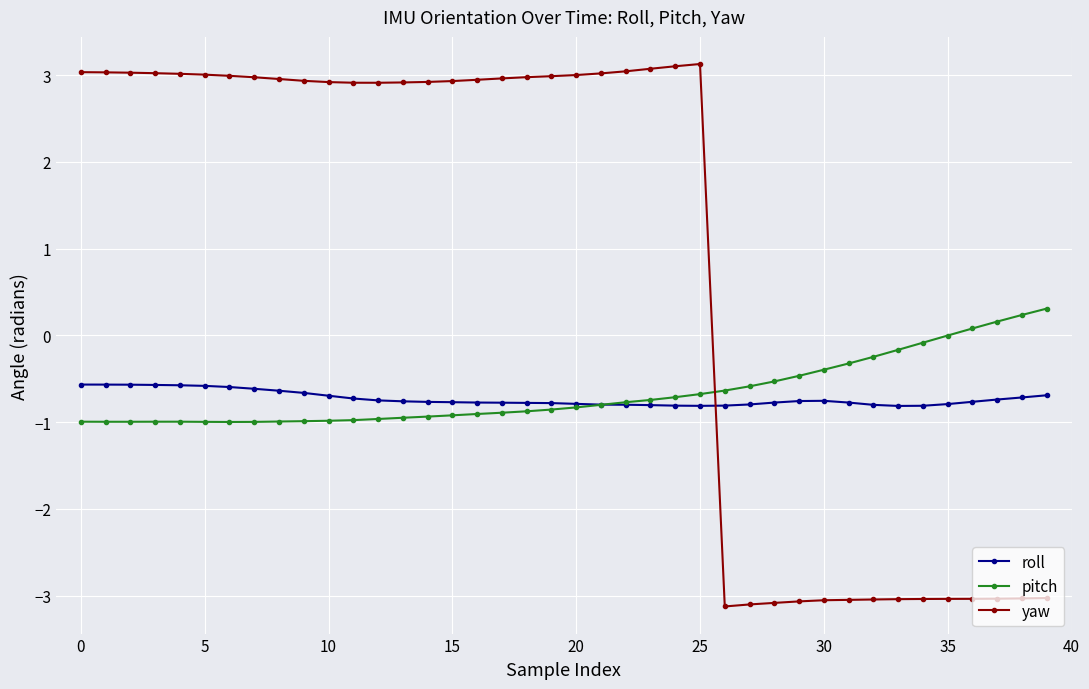

How many data points in yaw are above 2?

26